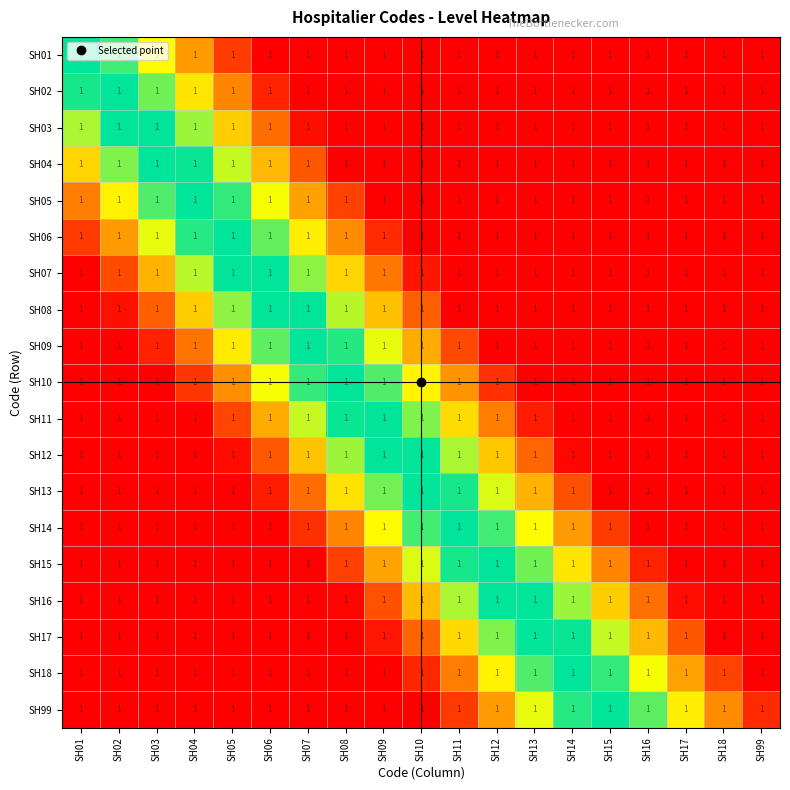

Reading left to right, extract all data points from this chart.

SH01: SH01=1.0	SH02=1.0	SH03=1.0	SH04=1.0	SH05=1.0	SH06=1.0	SH07=1.0	SH08=1.0	SH09=1.0	SH10=1.0	SH11=1.0	SH12=1.0	SH13=1.0	SH14=1.0	SH15=1.0	SH16=1.0	SH17=1.0	SH18=1.0	SH99=1.0
SH02: SH01=1.0	SH02=1.0	SH03=1.0	SH04=1.0	SH05=1.0	SH06=1.0	SH07=1.0	SH08=1.0	SH09=1.0	SH10=1.0	SH11=1.0	SH12=1.0	SH13=1.0	SH14=1.0	SH15=1.0	SH16=1.0	SH17=1.0	SH18=1.0	SH99=1.0
SH03: SH01=1.0	SH02=1.0	SH03=1.0	SH04=1.0	SH05=1.0	SH06=1.0	SH07=1.0	SH08=1.0	SH09=1.0	SH10=1.0	SH11=1.0	SH12=1.0	SH13=1.0	SH14=1.0	SH15=1.0	SH16=1.0	SH17=1.0	SH18=1.0	SH99=1.0
SH04: SH01=1.0	SH02=1.0	SH03=1.0	SH04=1.0	SH05=1.0	SH06=1.0	SH07=1.0	SH08=1.0	SH09=1.0	SH10=1.0	SH11=1.0	SH12=1.0	SH13=1.0	SH14=1.0	SH15=1.0	SH16=1.0	SH17=1.0	SH18=1.0	SH99=1.0
SH05: SH01=1.0	SH02=1.0	SH03=1.0	SH04=1.0	SH05=1.0	SH06=1.0	SH07=1.0	SH08=1.0	SH09=1.0	SH10=1.0	SH11=1.0	SH12=1.0	SH13=1.0	SH14=1.0	SH15=1.0	SH16=1.0	SH17=1.0	SH18=1.0	SH99=1.0
SH06: SH01=1.0	SH02=1.0	SH03=1.0	SH04=1.0	SH05=1.0	SH06=1.0	SH07=1.0	SH08=1.0	SH09=1.0	SH10=1.0	SH11=1.0	SH12=1.0	SH13=1.0	SH14=1.0	SH15=1.0	SH16=1.0	SH17=1.0	SH18=1.0	SH99=1.0
SH07: SH01=1.0	SH02=1.0	SH03=1.0	SH04=1.0	SH05=1.0	SH06=1.0	SH07=1.0	SH08=1.0	SH09=1.0	SH10=1.0	SH11=1.0	SH12=1.0	SH13=1.0	SH14=1.0	SH15=1.0	SH16=1.0	SH17=1.0	SH18=1.0	SH99=1.0
SH08: SH01=1.0	SH02=1.0	SH03=1.0	SH04=1.0	SH05=1.0	SH06=1.0	SH07=1.0	SH08=1.0	SH09=1.0	SH10=1.0	SH11=1.0	SH12=1.0	SH13=1.0	SH14=1.0	SH15=1.0	SH16=1.0	SH17=1.0	SH18=1.0	SH99=1.0
SH09: SH01=1.0	SH02=1.0	SH03=1.0	SH04=1.0	SH05=1.0	SH06=1.0	SH07=1.0	SH08=1.0	SH09=1.0	SH10=1.0	SH11=1.0	SH12=1.0	SH13=1.0	SH14=1.0	SH15=1.0	SH16=1.0	SH17=1.0	SH18=1.0	SH99=1.0
SH10: SH01=1.0	SH02=1.0	SH03=1.0	SH04=1.0	SH05=1.0	SH06=1.0	SH07=1.0	SH08=1.0	SH09=1.0	SH10=1.0	SH11=1.0	SH12=1.0	SH13=1.0	SH14=1.0	SH15=1.0	SH16=1.0	SH17=1.0	SH18=1.0	SH99=1.0
SH11: SH01=1.0	SH02=1.0	SH03=1.0	SH04=1.0	SH05=1.0	SH06=1.0	SH07=1.0	SH08=1.0	SH09=1.0	SH10=1.0	SH11=1.0	SH12=1.0	SH13=1.0	SH14=1.0	SH15=1.0	SH16=1.0	SH17=1.0	SH18=1.0	SH99=1.0
SH12: SH01=1.0	SH02=1.0	SH03=1.0	SH04=1.0	SH05=1.0	SH06=1.0	SH07=1.0	SH08=1.0	SH09=1.0	SH10=1.0	SH11=1.0	SH12=1.0	SH13=1.0	SH14=1.0	SH15=1.0	SH16=1.0	SH17=1.0	SH18=1.0	SH99=1.0
SH13: SH01=1.0	SH02=1.0	SH03=1.0	SH04=1.0	SH05=1.0	SH06=1.0	SH07=1.0	SH08=1.0	SH09=1.0	SH10=1.0	SH11=1.0	SH12=1.0	SH13=1.0	SH14=1.0	SH15=1.0	SH16=1.0	SH17=1.0	SH18=1.0	SH99=1.0
SH14: SH01=1.0	SH02=1.0	SH03=1.0	SH04=1.0	SH05=1.0	SH06=1.0	SH07=1.0	SH08=1.0	SH09=1.0	SH10=1.0	SH11=1.0	SH12=1.0	SH13=1.0	SH14=1.0	SH15=1.0	SH16=1.0	SH17=1.0	SH18=1.0	SH99=1.0
SH15: SH01=1.0	SH02=1.0	SH03=1.0	SH04=1.0	SH05=1.0	SH06=1.0	SH07=1.0	SH08=1.0	SH09=1.0	SH10=1.0	SH11=1.0	SH12=1.0	SH13=1.0	SH14=1.0	SH15=1.0	SH16=1.0	SH17=1.0	SH18=1.0	SH99=1.0
SH16: SH01=1.0	SH02=1.0	SH03=1.0	SH04=1.0	SH05=1.0	SH06=1.0	SH07=1.0	SH08=1.0	SH09=1.0	SH10=1.0	SH11=1.0	SH12=1.0	SH13=1.0	SH14=1.0	SH15=1.0	SH16=1.0	SH17=1.0	SH18=1.0	SH99=1.0
SH17: SH01=1.0	SH02=1.0	SH03=1.0	SH04=1.0	SH05=1.0	SH06=1.0	SH07=1.0	SH08=1.0	SH09=1.0	SH10=1.0	SH11=1.0	SH12=1.0	SH13=1.0	SH14=1.0	SH15=1.0	SH16=1.0	SH17=1.0	SH18=1.0	SH99=1.0
SH18: SH01=1.0	SH02=1.0	SH03=1.0	SH04=1.0	SH05=1.0	SH06=1.0	SH07=1.0	SH08=1.0	SH09=1.0	SH10=1.0	SH11=1.0	SH12=1.0	SH13=1.0	SH14=1.0	SH15=1.0	SH16=1.0	SH17=1.0	SH18=1.0	SH99=1.0
SH99: SH01=1.0	SH02=1.0	SH03=1.0	SH04=1.0	SH05=1.0	SH06=1.0	SH07=1.0	SH08=1.0	SH09=1.0	SH10=1.0	SH11=1.0	SH12=1.0	SH13=1.0	SH14=1.0	SH15=1.0	SH16=1.0	SH17=1.0	SH18=1.0	SH99=1.0